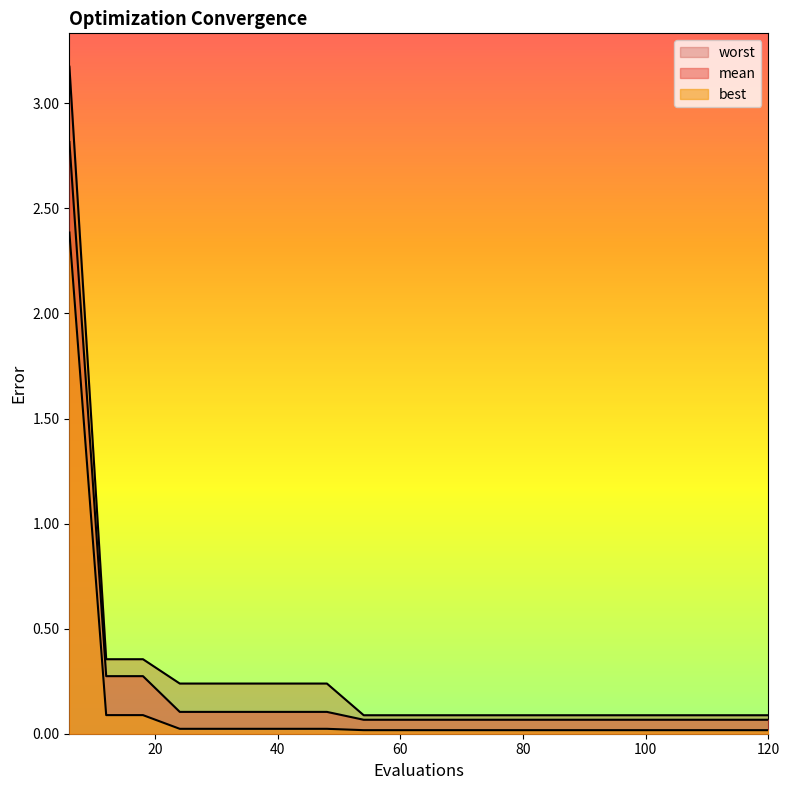

True or false: best and mean intersect in this chart.

False